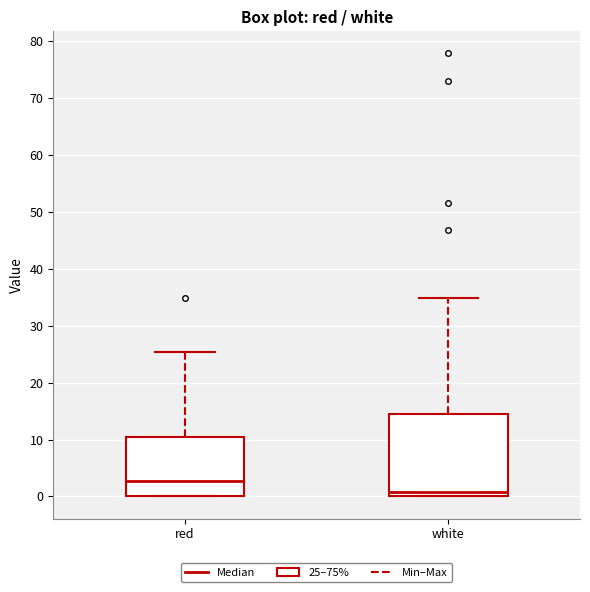

Which box has the lowest median line?

white